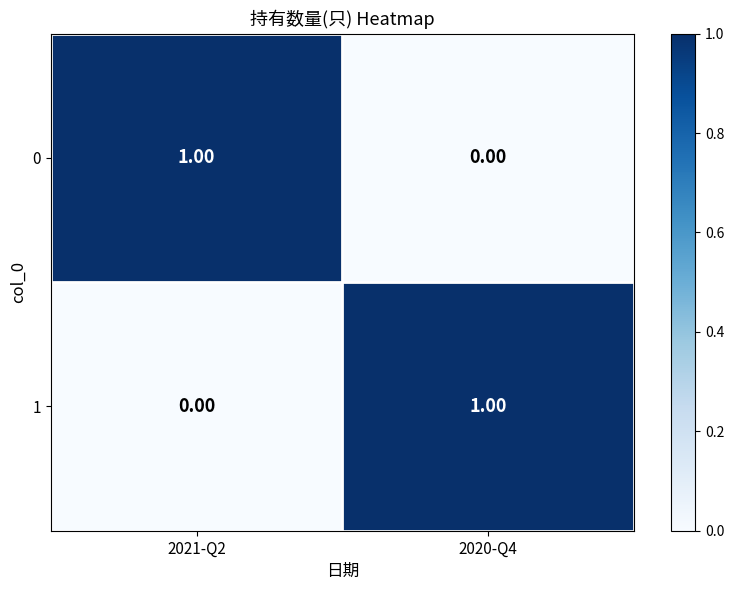

Is the value of 1 at 2020-Q4 greater than the value of 0 at 2020-Q4?

Yes